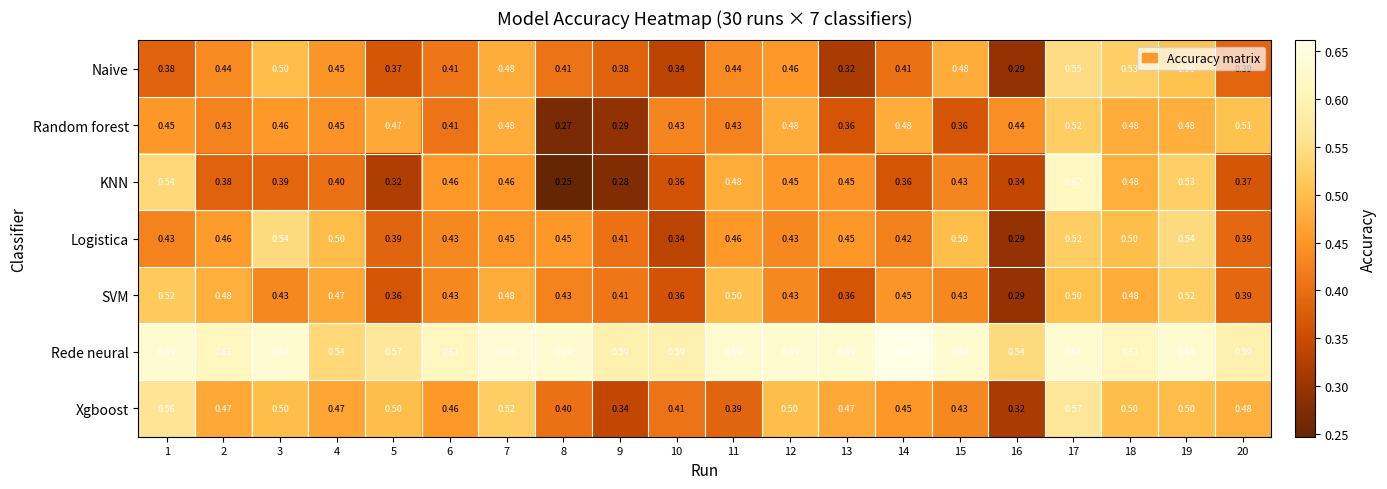

Is the value of Xgboost at 19 greater than the value of Random forest at 15?

Yes